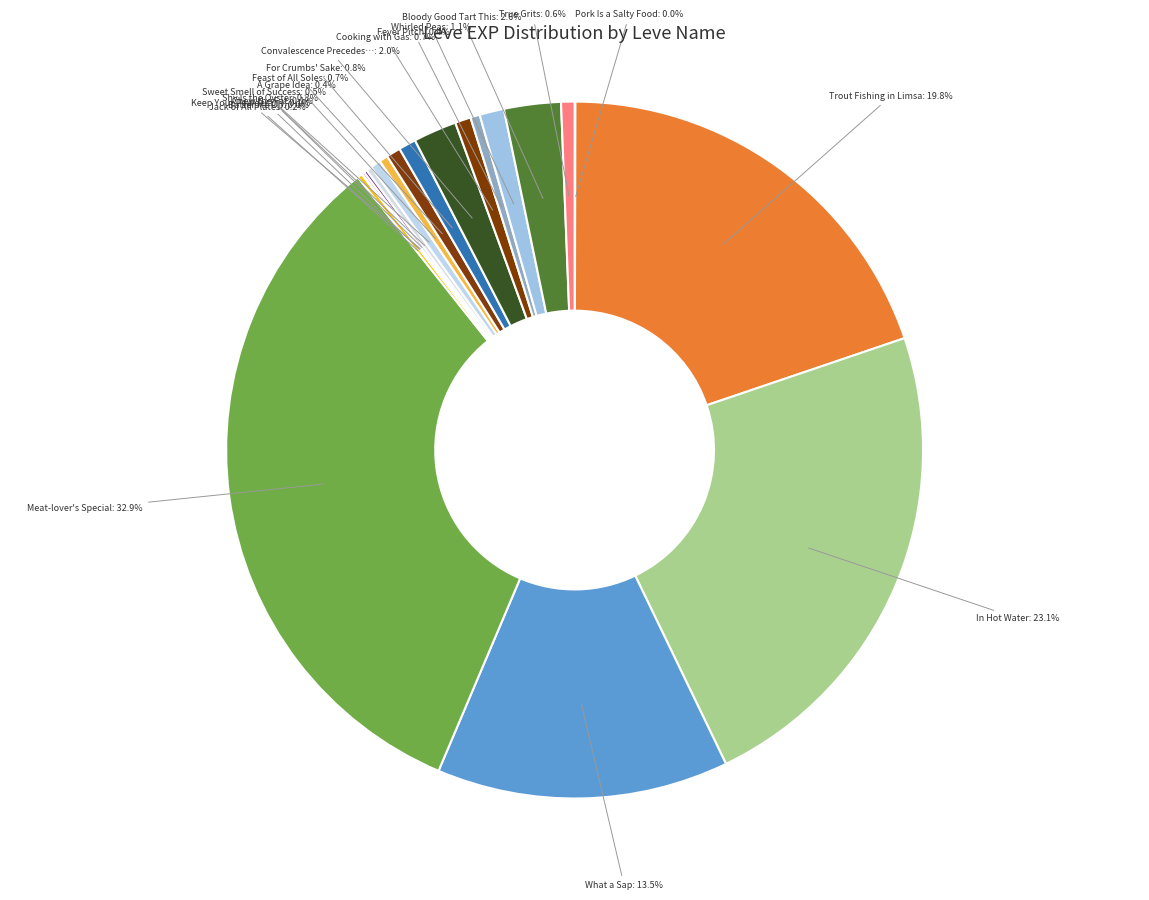

Which slice is the largest?

Meat-lover's Special